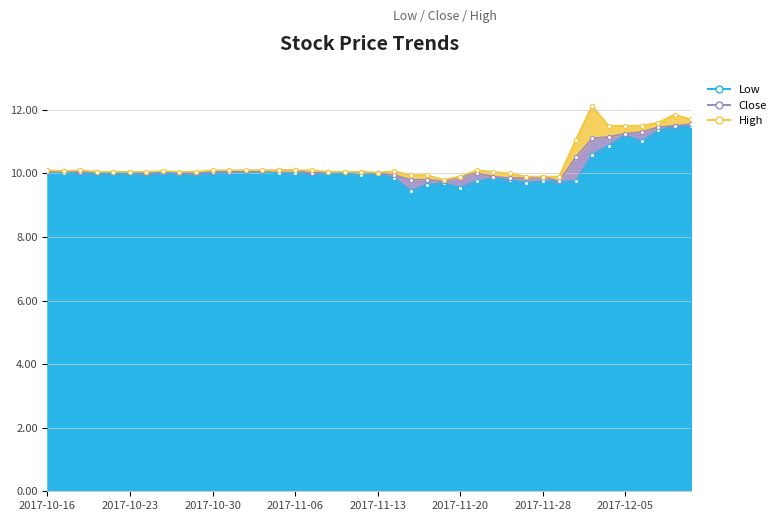

At which label does Close reach its minimum?

2017-11-17